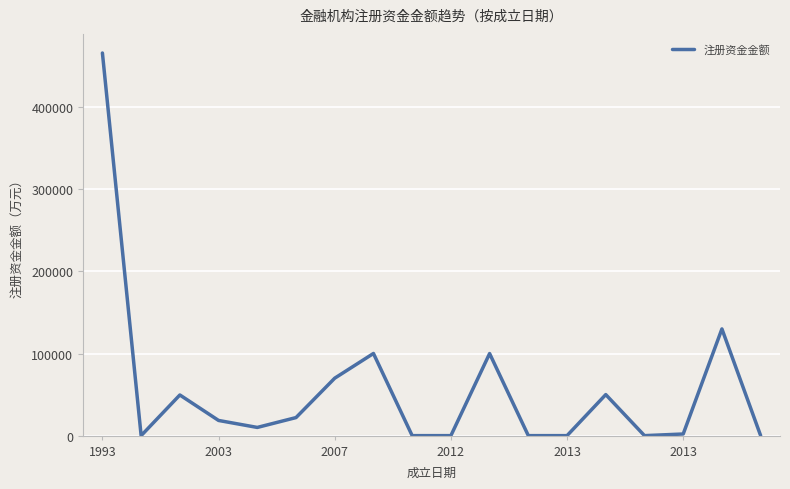

What is the difference between the maximum and minimum values?

466110